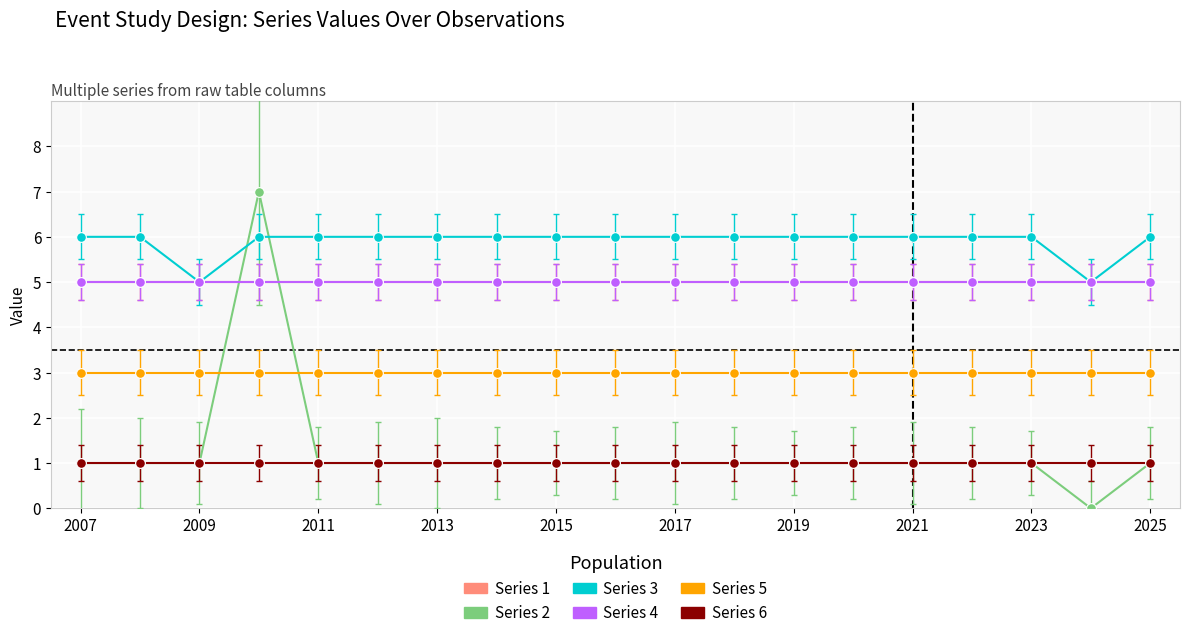

Which series has the largest total across all categories?

Series 3